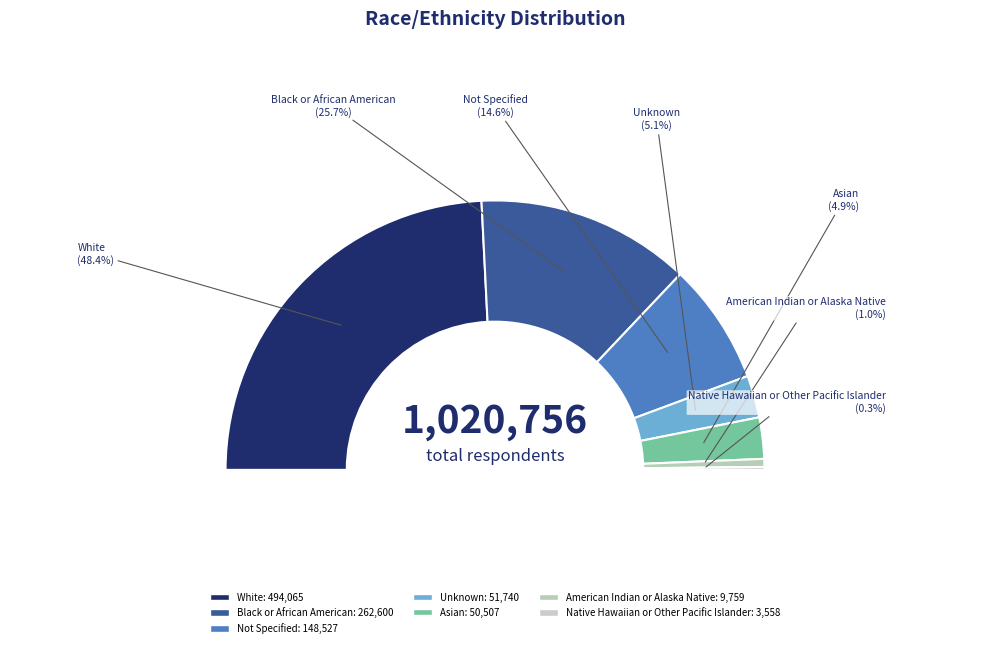

To the nearest percent, what portion does Unknown represent?

5%